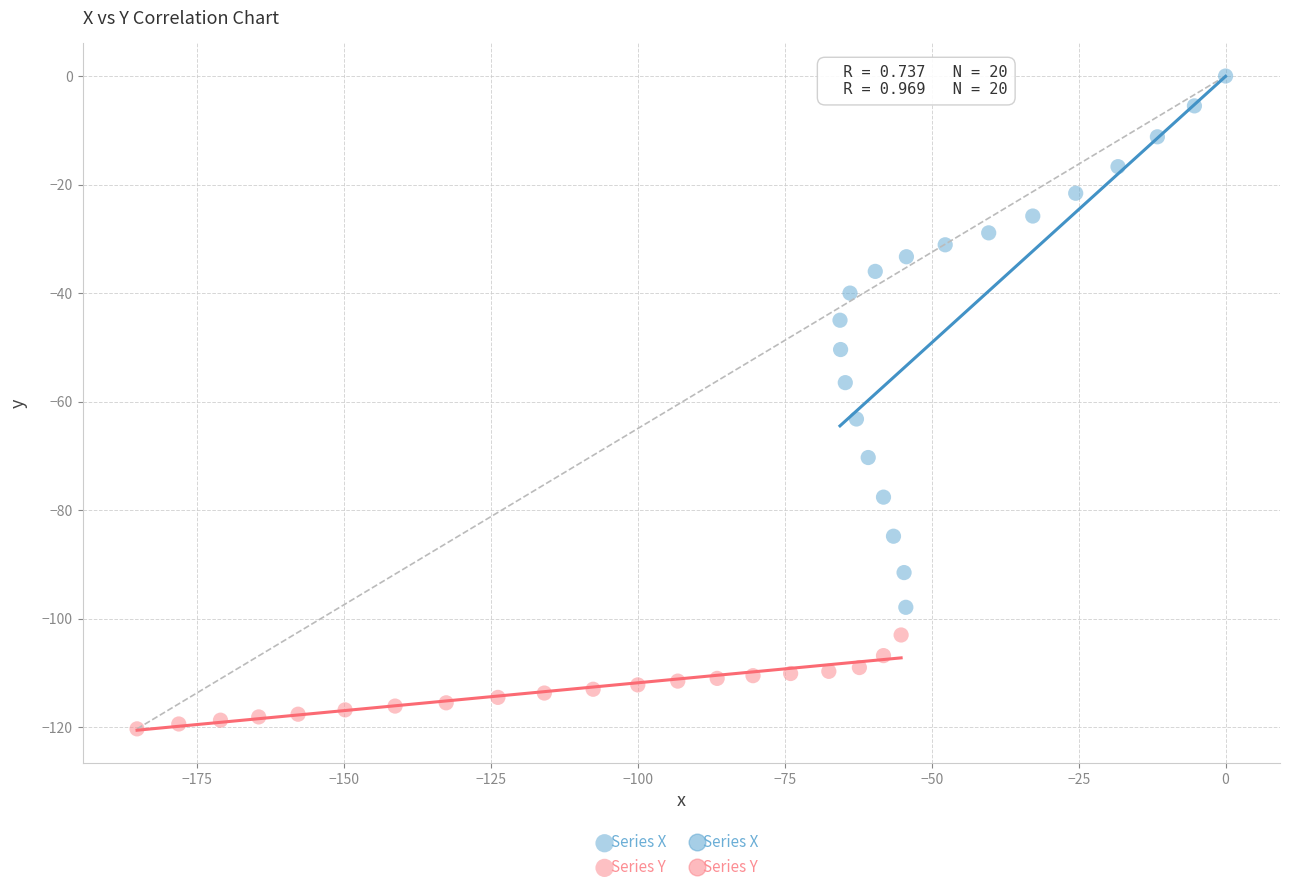

Which series reaches the minimum Y coordinate?

Series Y